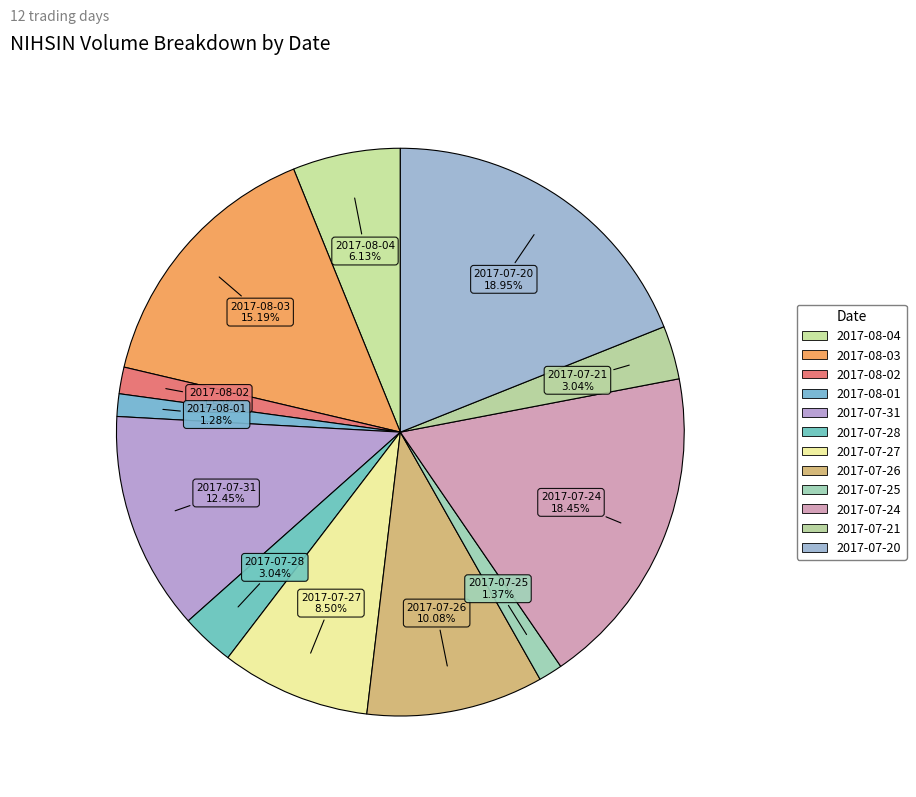

What is the largest slice in the pie chart?

2017-07-20